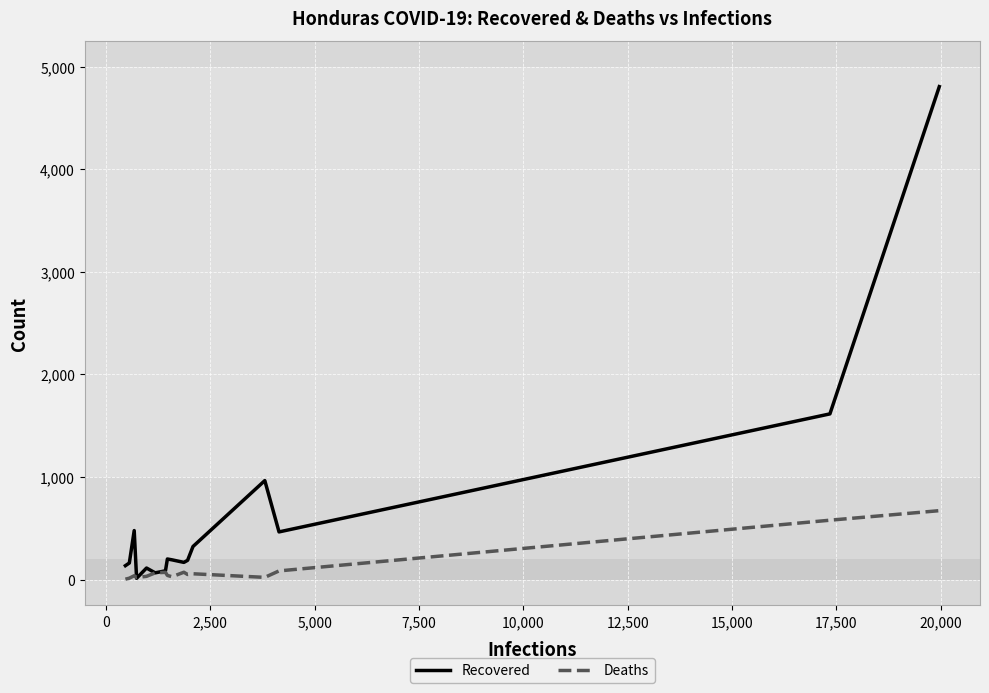

List the series in order of their overall mean, highest first.

Recovered, Deaths